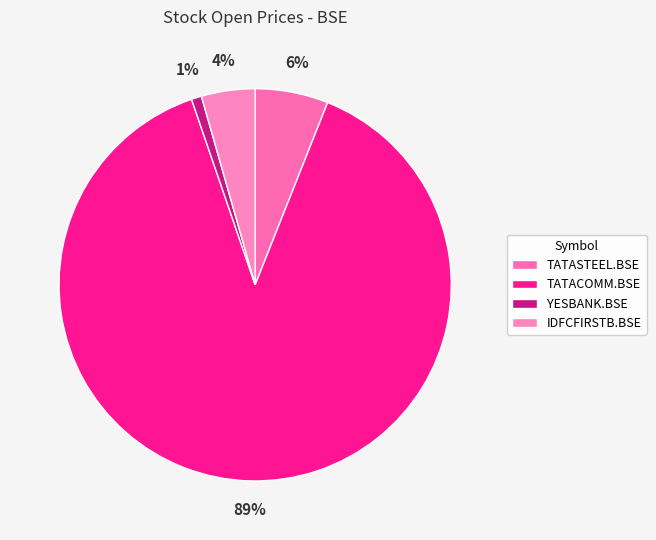

What is the total percentage of IDFCFIRSTB.BSE and TATASTEEL.BSE?

10.4%